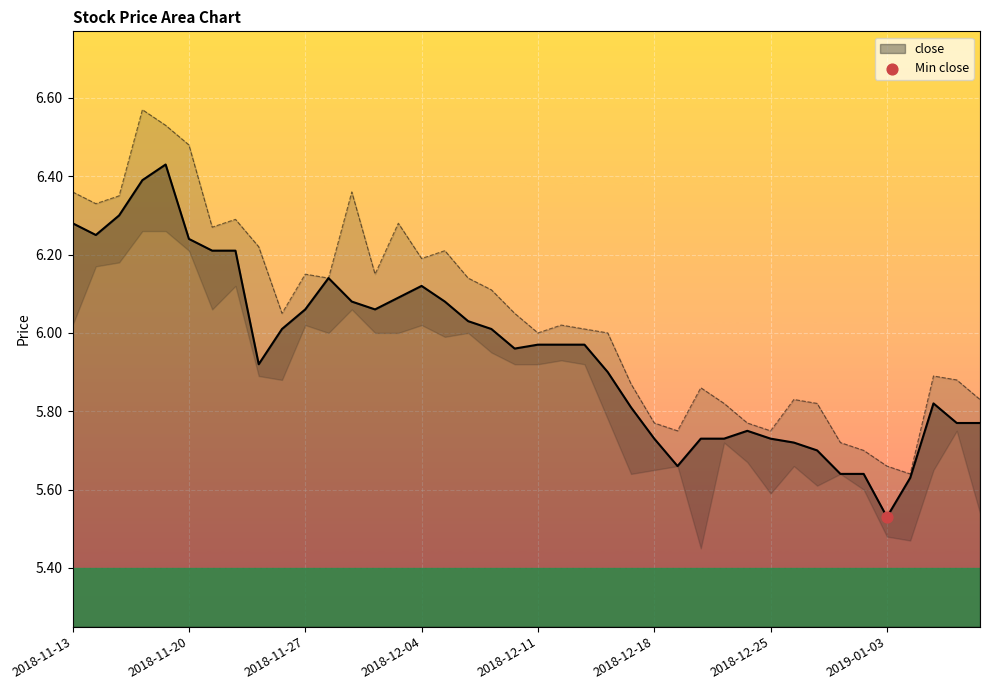

Which category has the lowest value in the close series?

2019-01-03